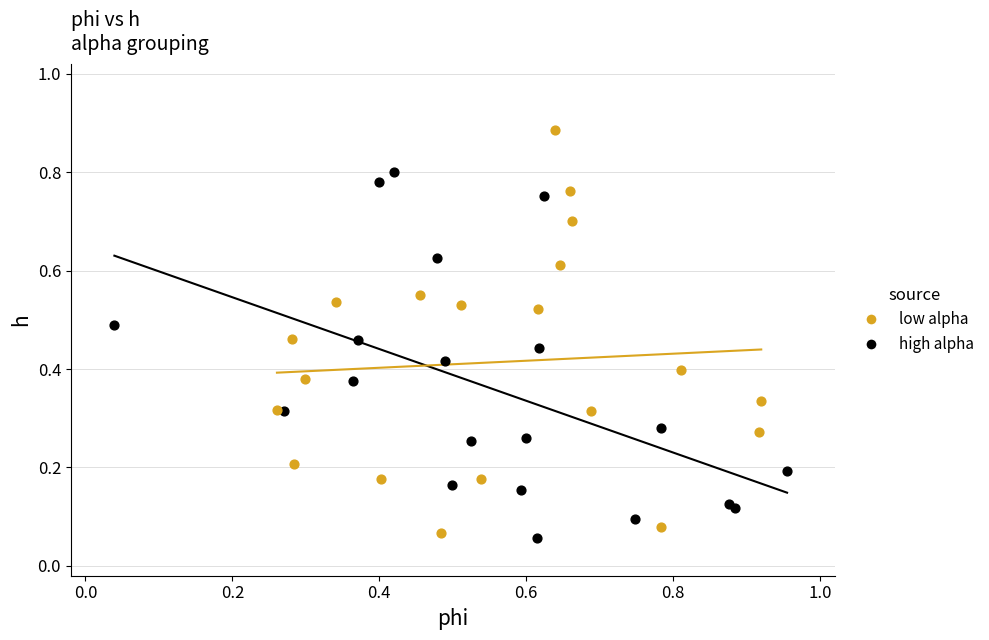

Which series contains the highest Y value?

low alpha